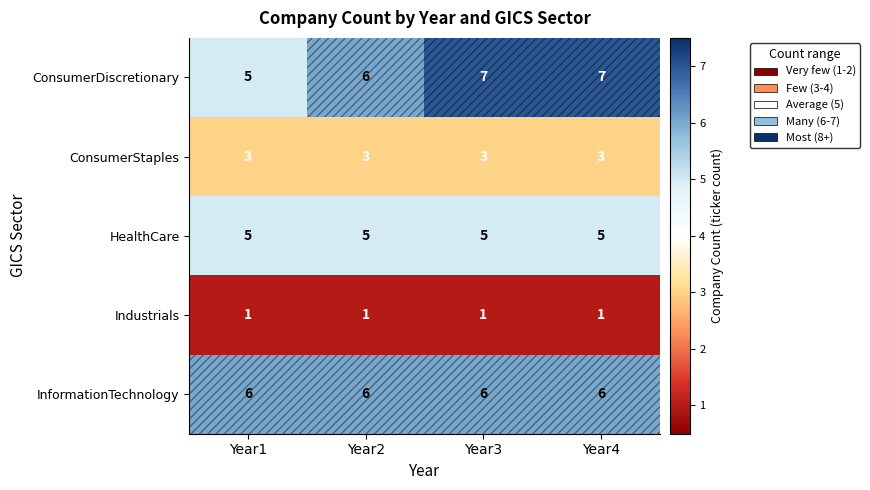

The value of InformationTechnology at Year1 is 3. True or false?

False